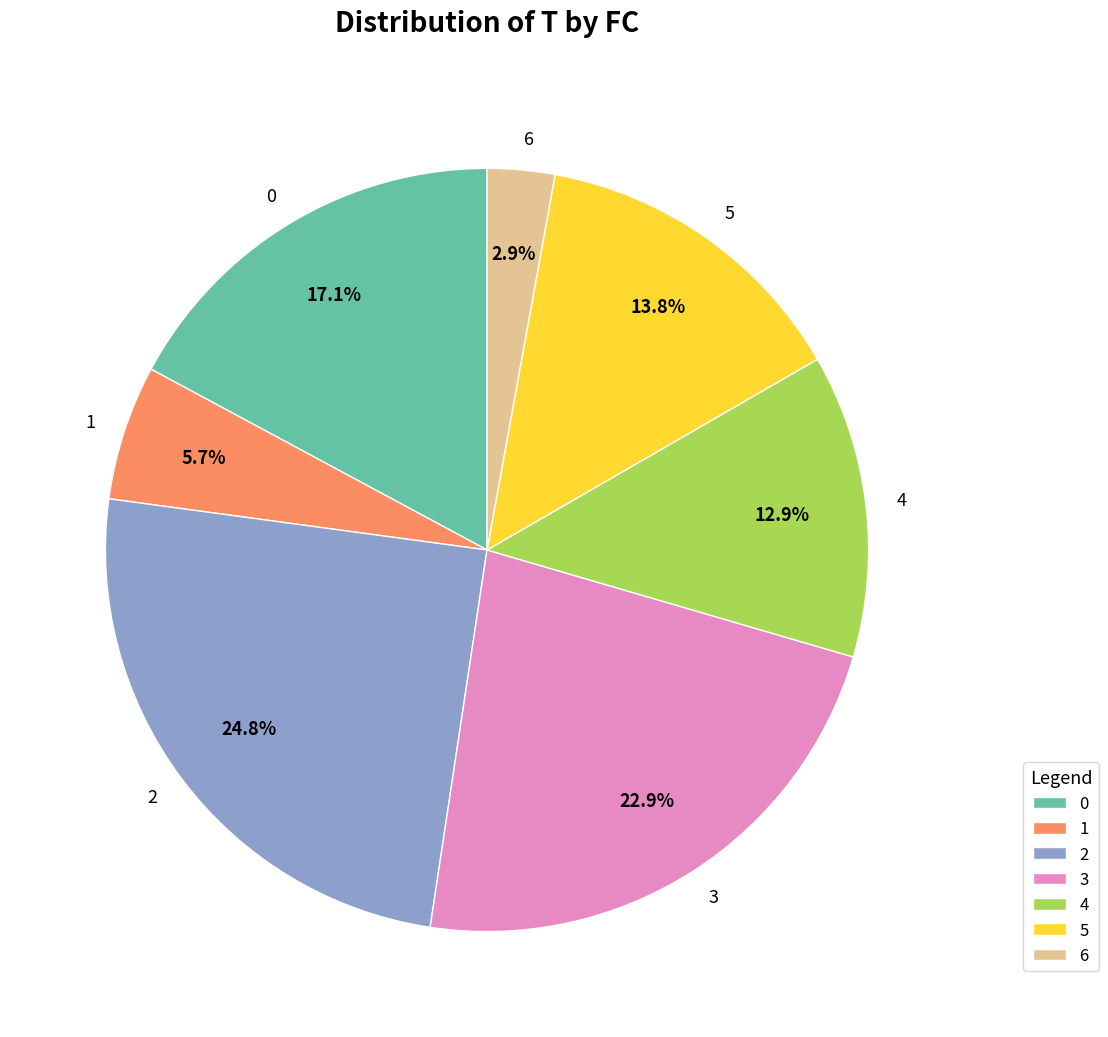

Is there any slice that represents more than half of the pie?

No